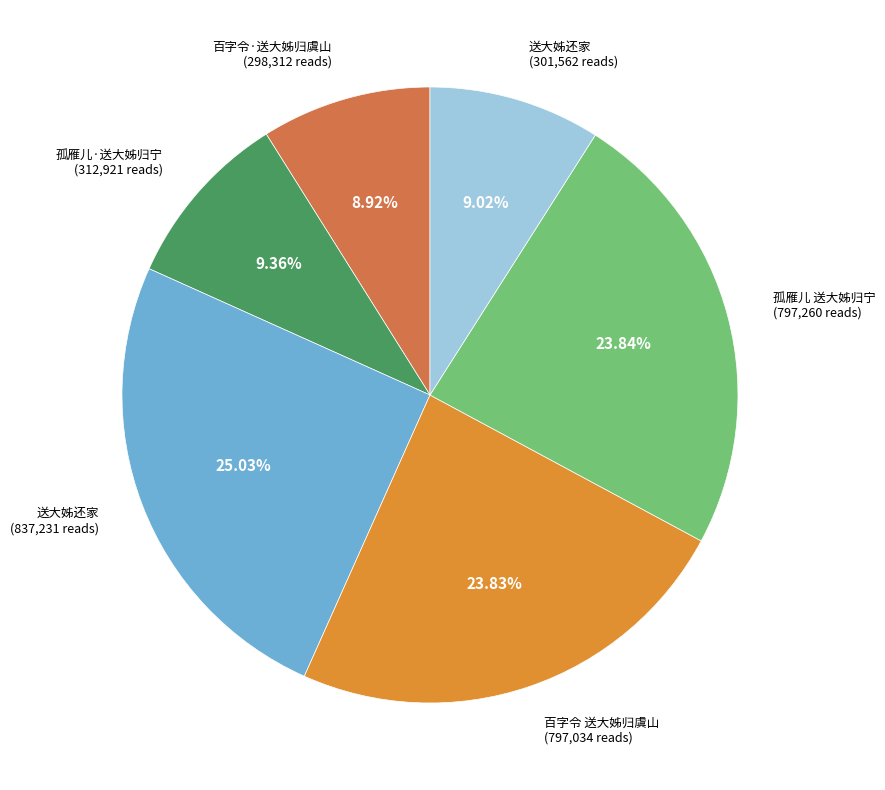

Is there any slice that represents more than half of the pie?

No